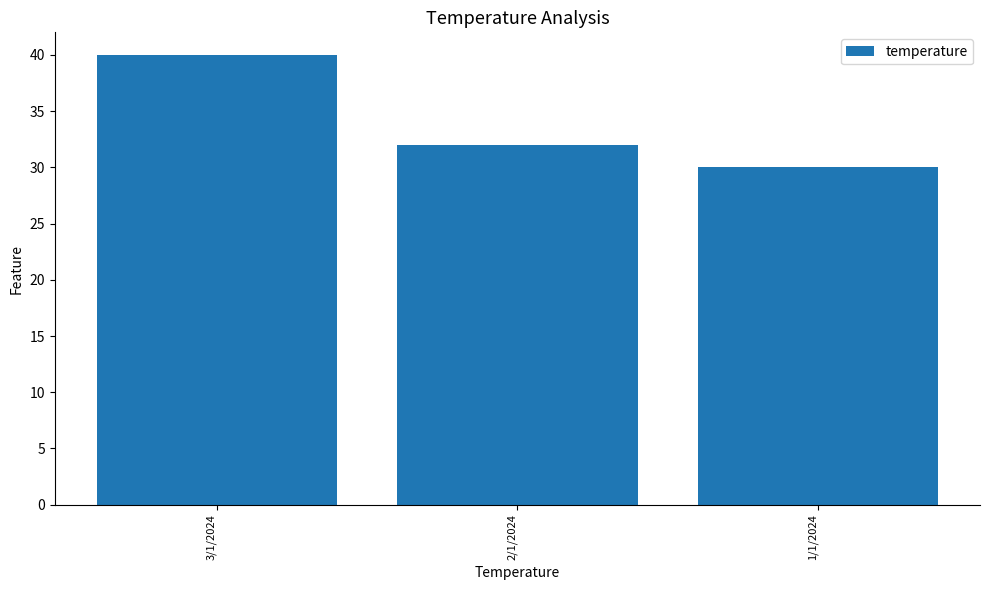

Is it true that the value at 1/1/2024 is 19?

False